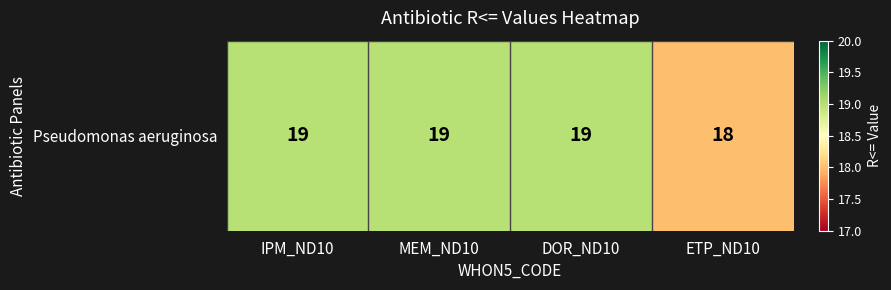

Reading left to right, what are all the values shown in this chart?

19	19	19	18